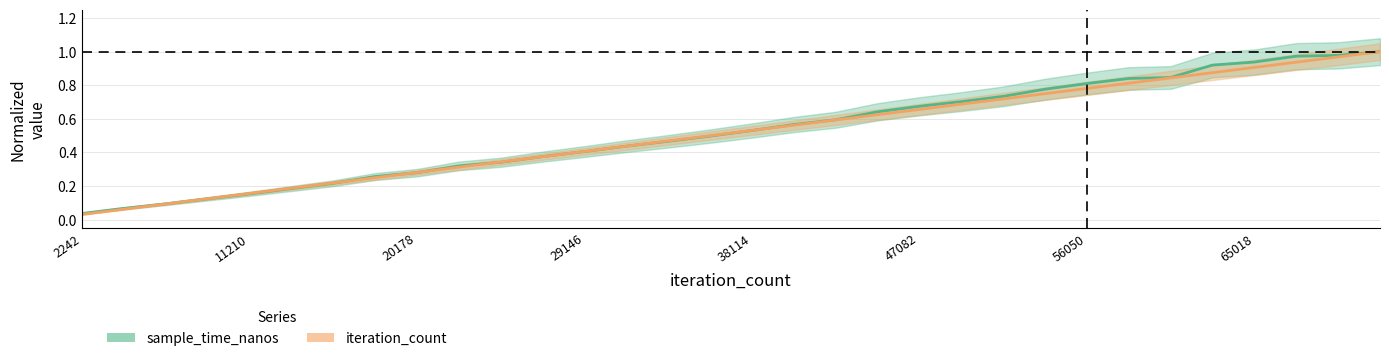

True or false: iteration_count has a value of 0.4 at 15694.

False